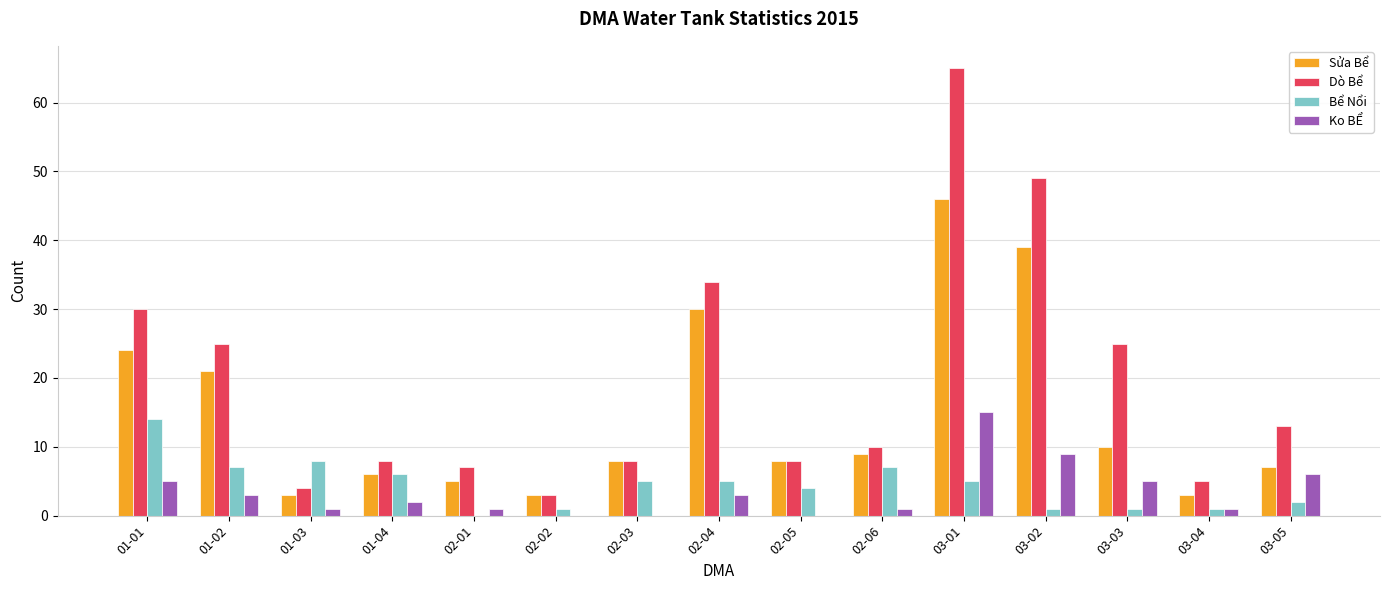

Between 03-03 and 03-04, which series saw the biggest shift?

Dò Bể